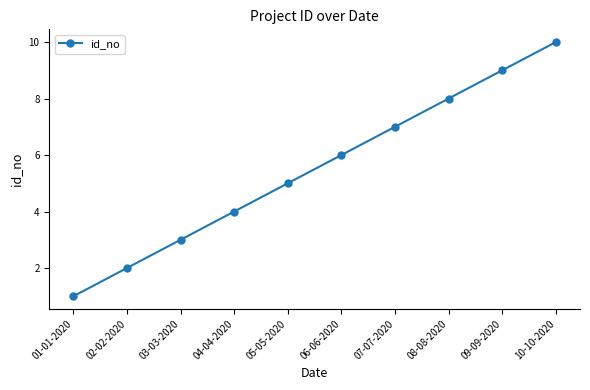

Which label corresponds to the largest value in the chart?

10-10-2020